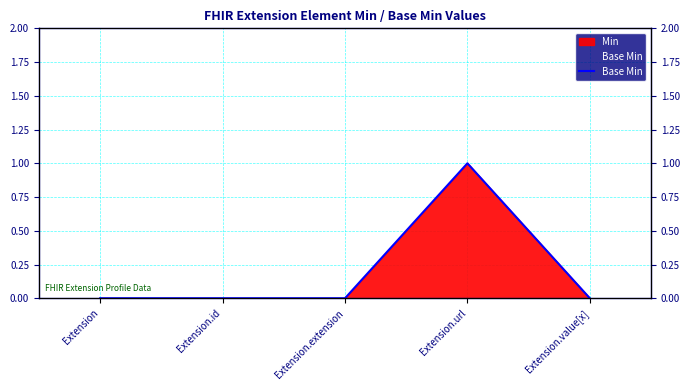

List the labels in order of value, smallest first.

Extension, Extension.id, Extension.extension, Extension.value[x], Extension.url